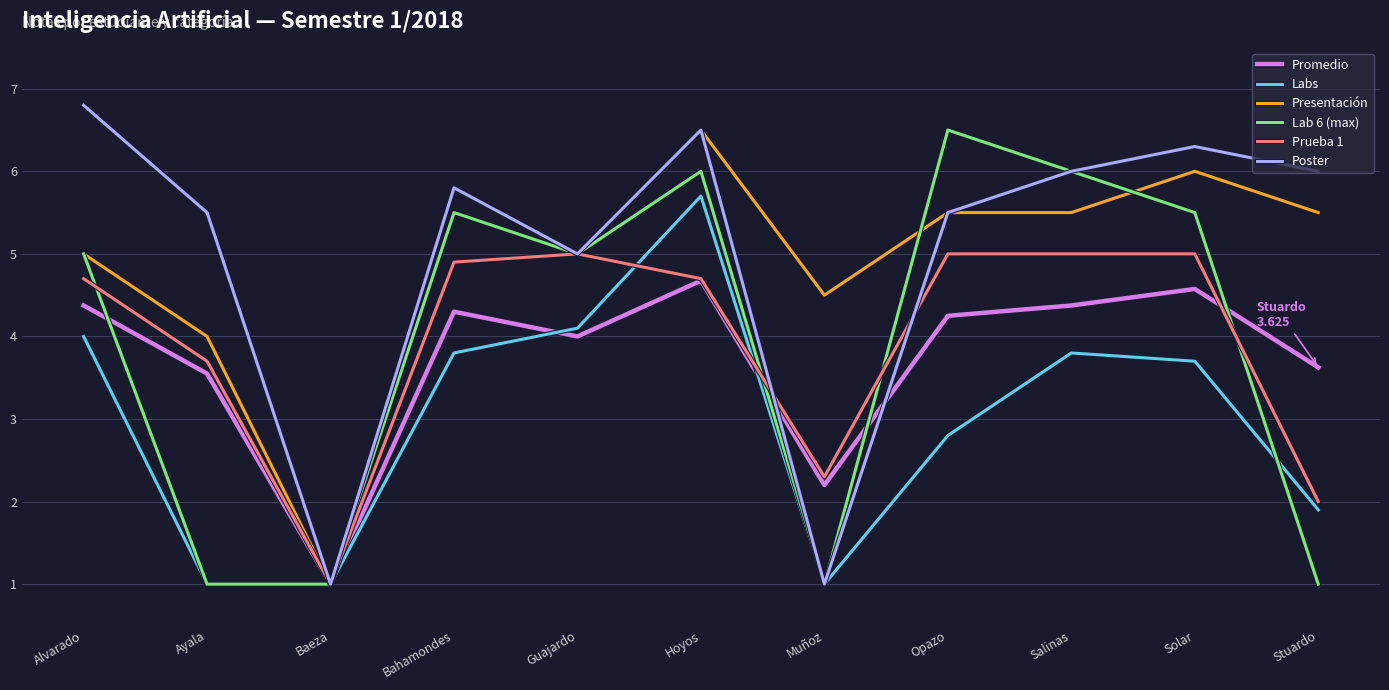

What is the approximate value of Presentación at Bahamondes?

5.5